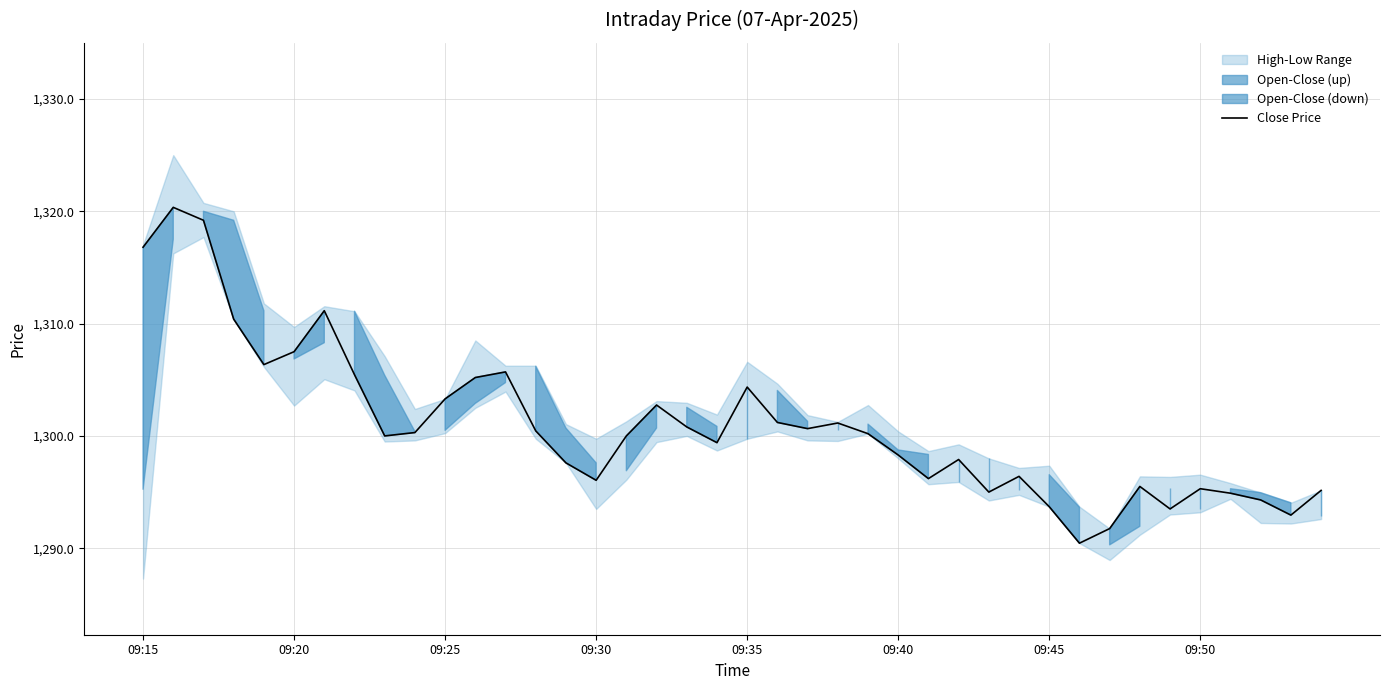

Reading left to right, extract all data points from this chart.

1316.8	1320.3	1319.2	1310.4	1306.3	1307.5	1311.2	1305.5	1300.0	1300.3	1303.3	1305.2	1305.7	1300.5	1297.6	1296.0	1300.0	1302.8	1300.8	1299.4	1304.3	1301.2	1300.7	1301.2	1300.2	1298.3	1296.2	1297.9	1295.0	1296.4	1293.7	1290.5	1291.8	1295.5	1293.5	1295.3	1294.9	1294.3	1293.0	1295.2